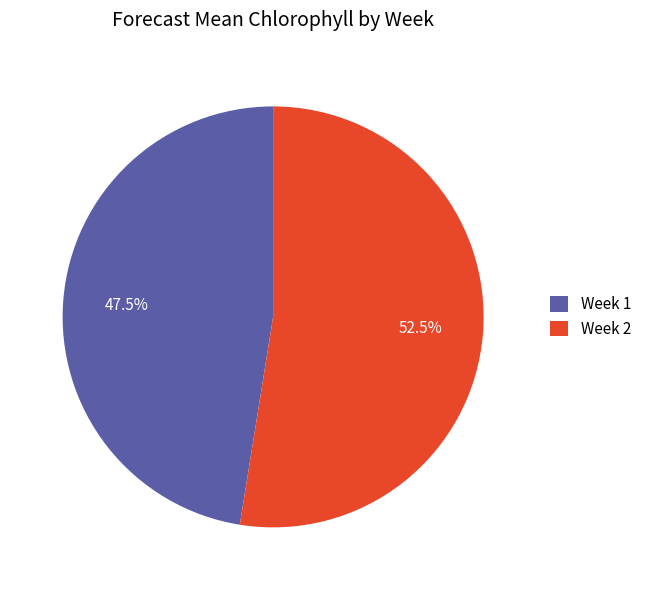

What is the smallest slice in the pie chart?

Week 1